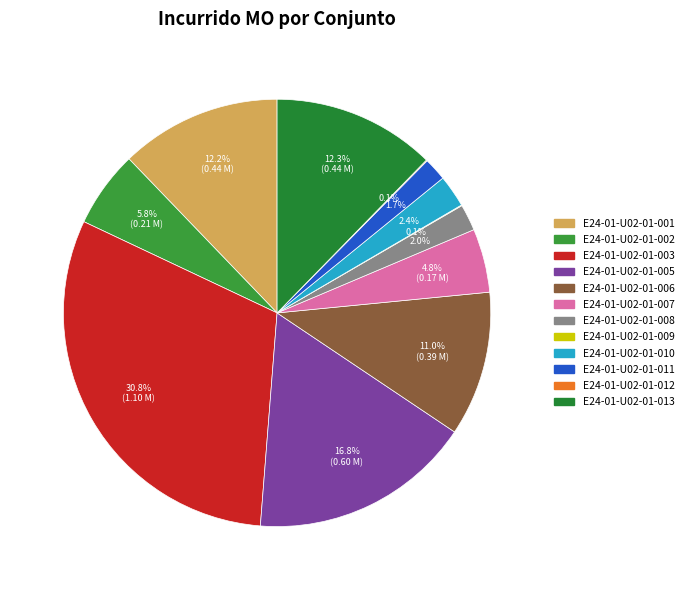

Is there a majority slice in this chart?

No